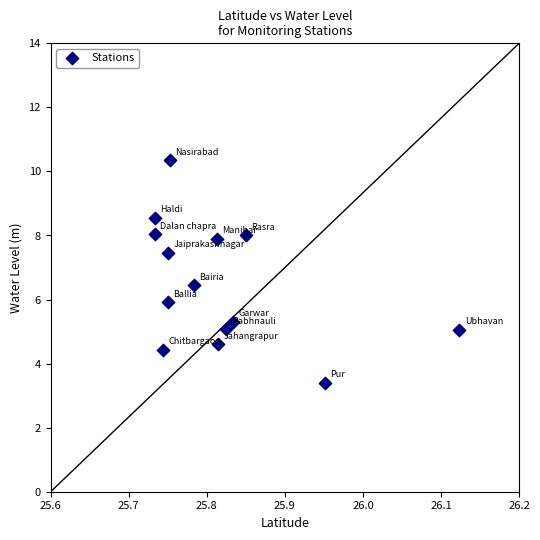

What is the range of X values (max minus min)?

0.4